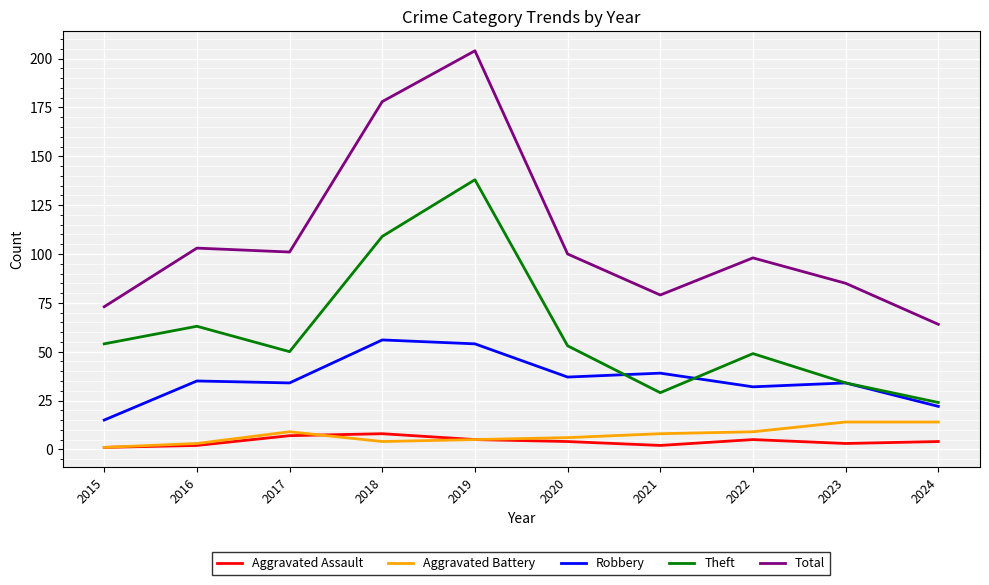

How many Aggravated Assault values are between 2 and 5?

7